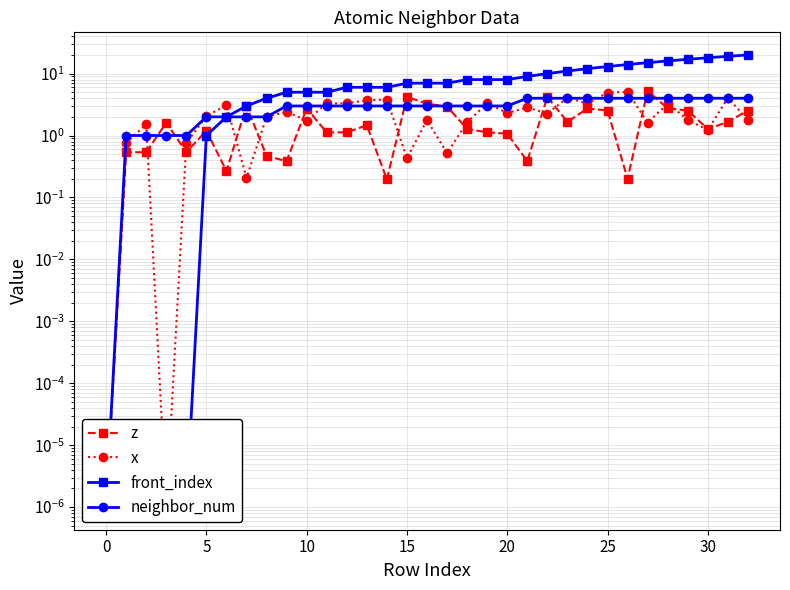

The value of z at 16 is 0.8. True or false?

False